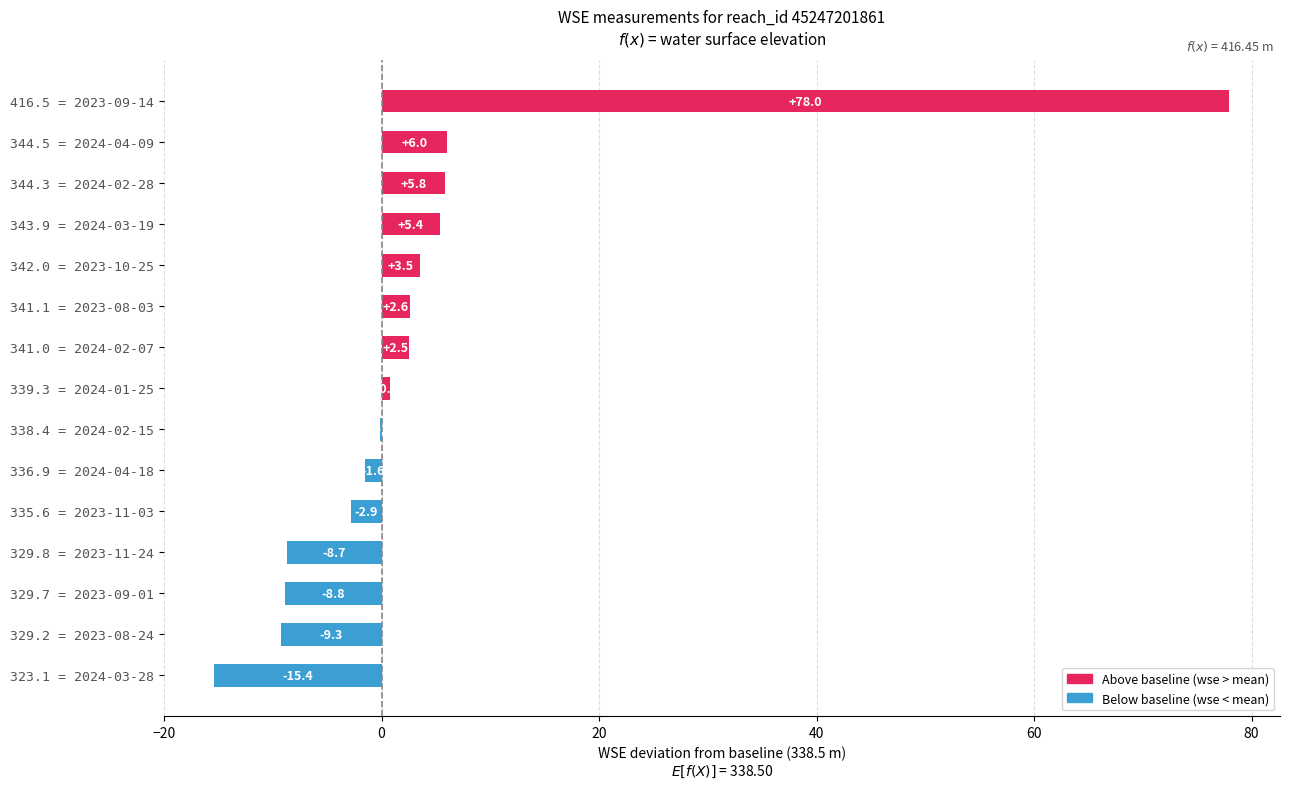

Reading bottom to top, what are all the values shown in this chart?

323.1 = 2024-03-28=-15.4	329.2 = 2023-08-24=-9.3	329.7 = 2023-09-01=-8.8	329.8 = 2023-11-24=-8.7	335.6 = 2023-11-03=-2.9	336.9 = 2024-04-18=-1.6	338.4 = 2024-02-15=-0.1	339.3 = 2024-01-25=0.8	341.0 = 2024-02-07=2.5	341.1 = 2023-08-03=2.6	342.0 = 2023-10-25=3.5	343.9 = 2024-03-19=5.4	344.3 = 2024-02-28=5.8	344.5 = 2024-04-09=6.0	416.5 = 2023-09-14=78.0